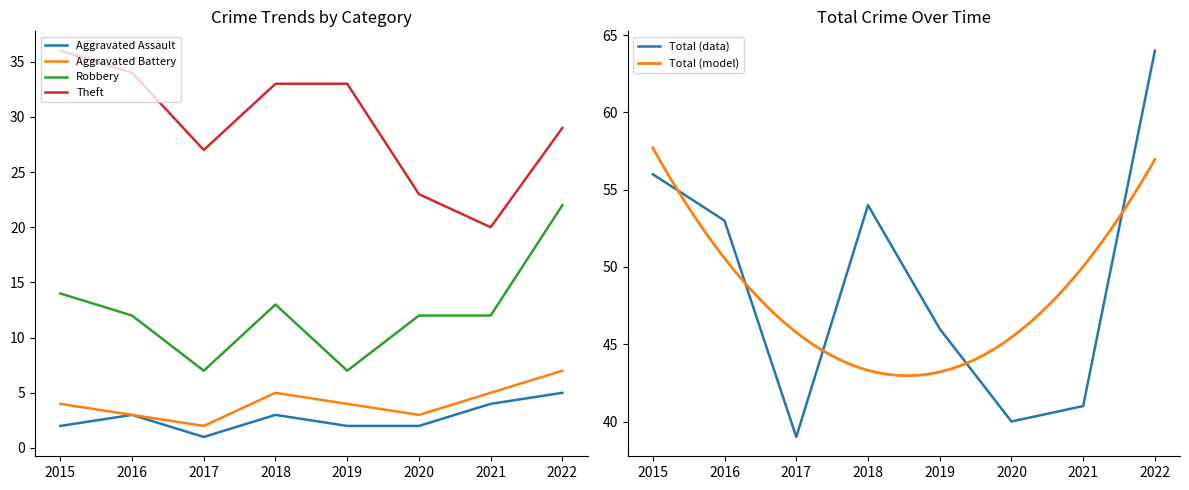

At which category is the sum across all series the highest?

2022